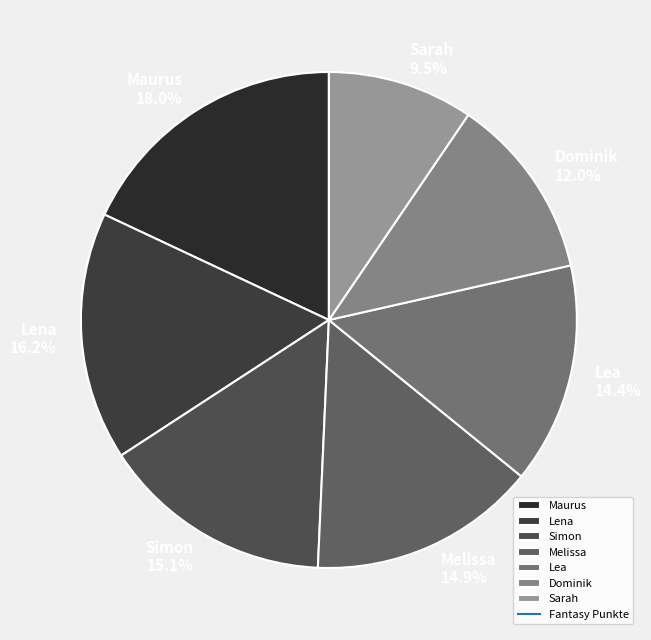

To the nearest percent, what percentage of the pie is Simon?

15%